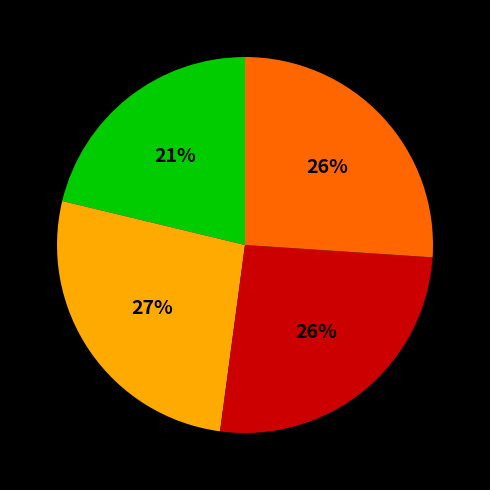

Is there any slice that represents more than half of the pie?

No